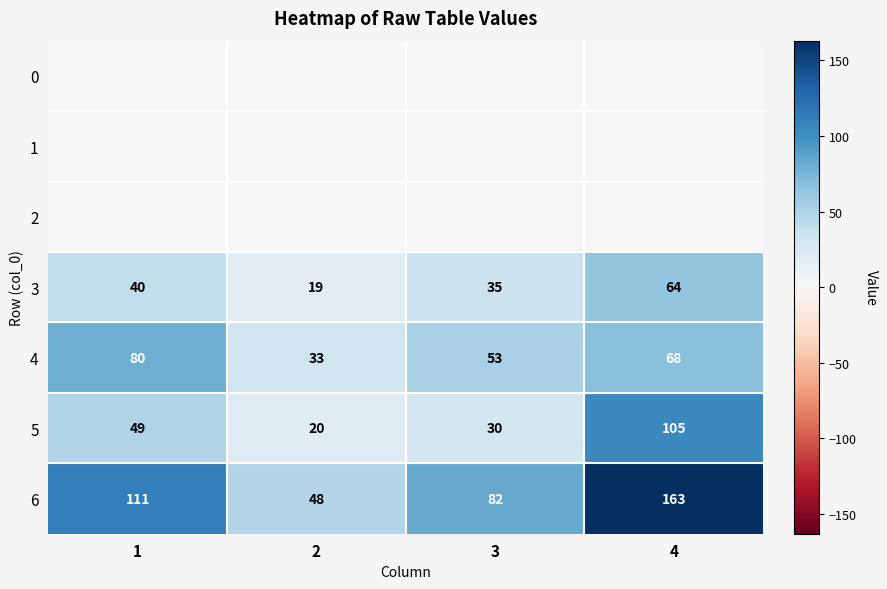

Rank the series at 3 from lowest to highest value.

0, 1, 2, 5, 3, 4, 6